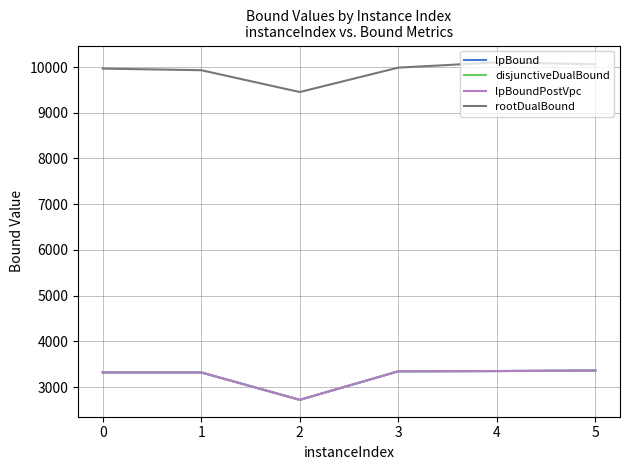

List the series in order of their peak value, lowest first.

lpBound, disjunctiveDualBound, lpBoundPostVpc, rootDualBound